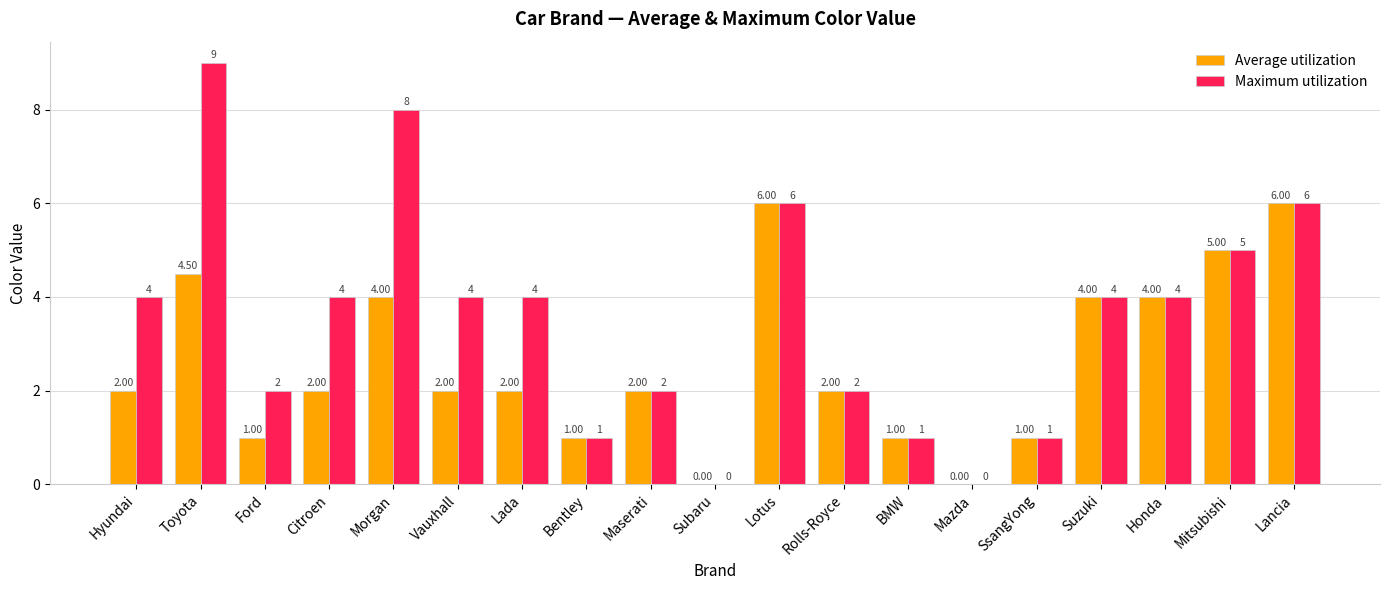

Which category has the highest value in the Maximum utilization series?

Toyota